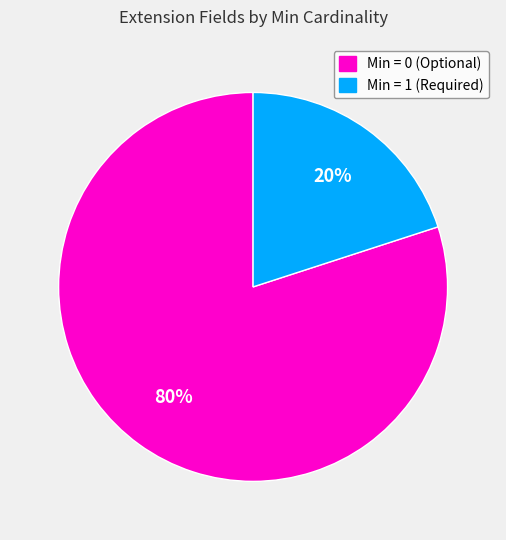

Count the number of slices in the pie.

2